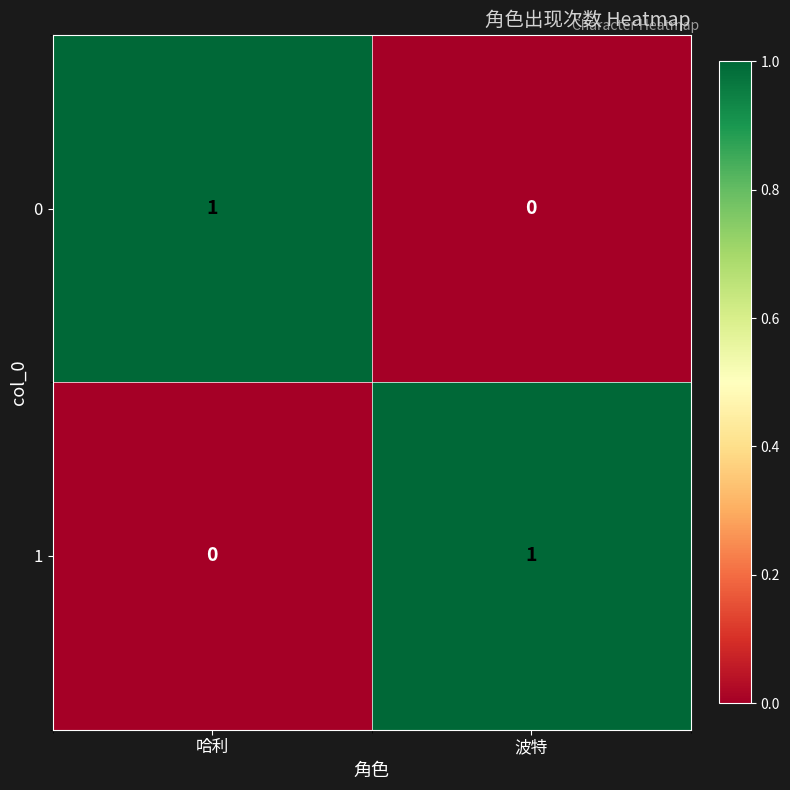

Count the number of categories in the chart.

2